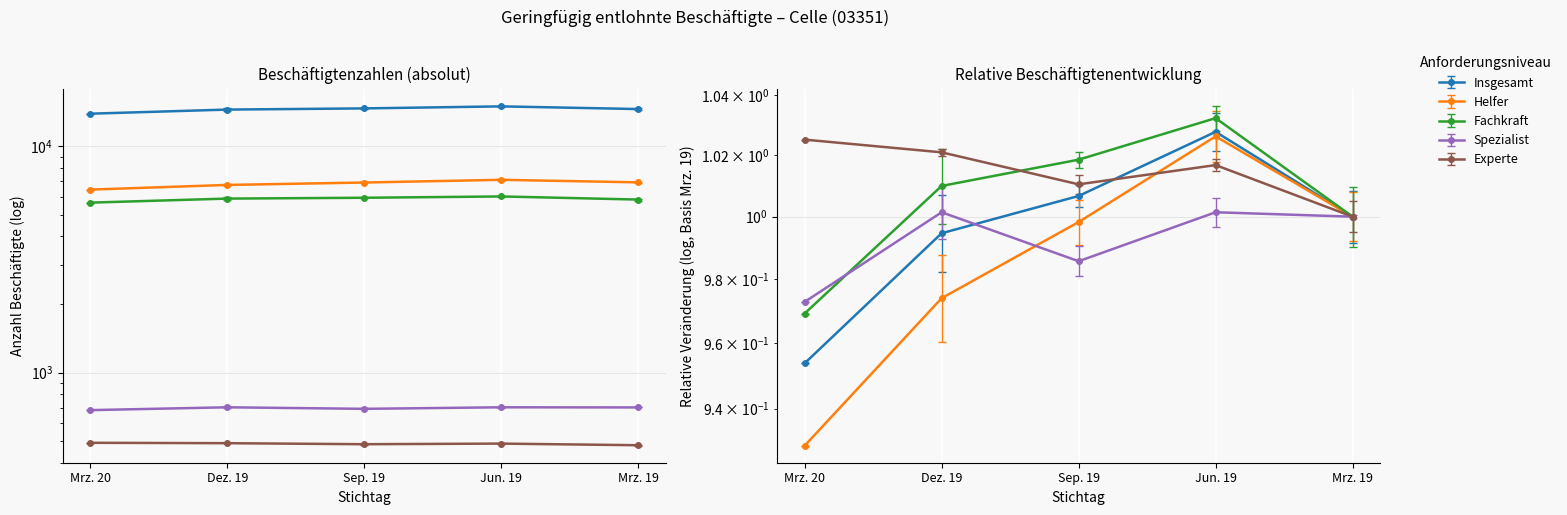

Which label corresponds to the smallest value in the chart?

Mrz. 20